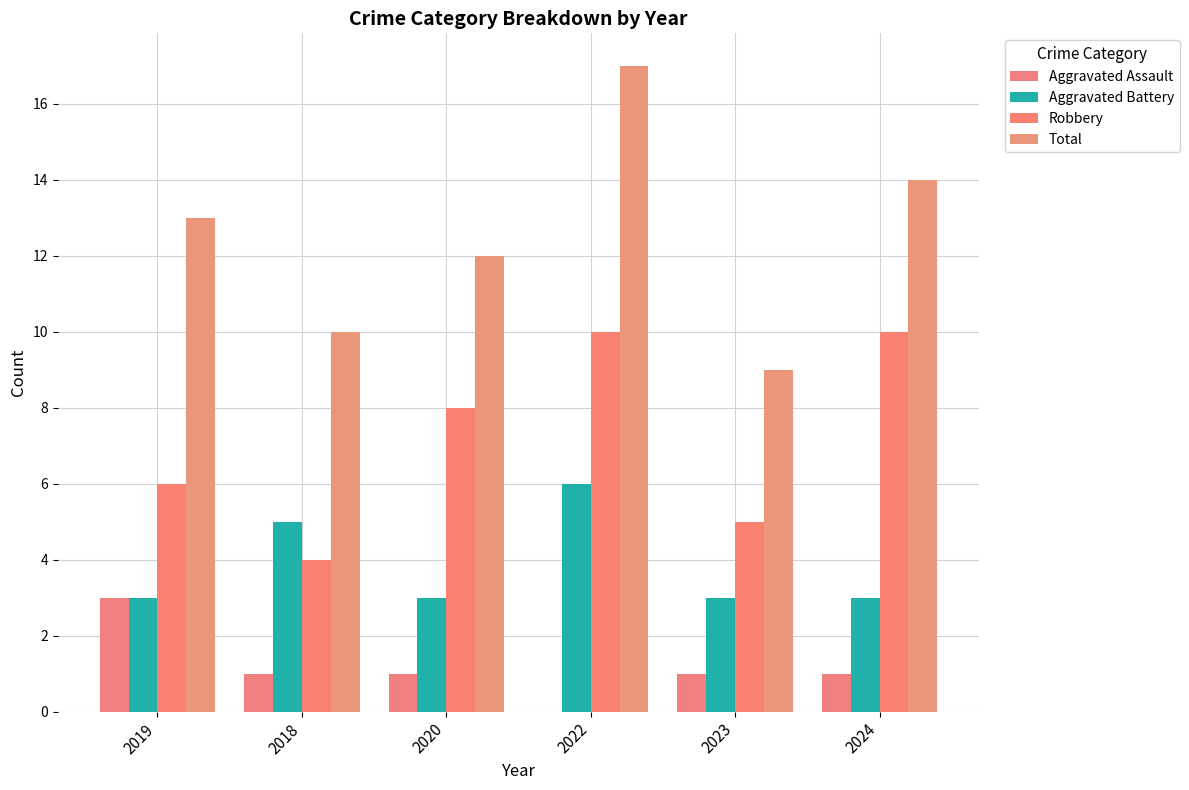

Are the bars grouped side by side (vs. stacked)?

Yes